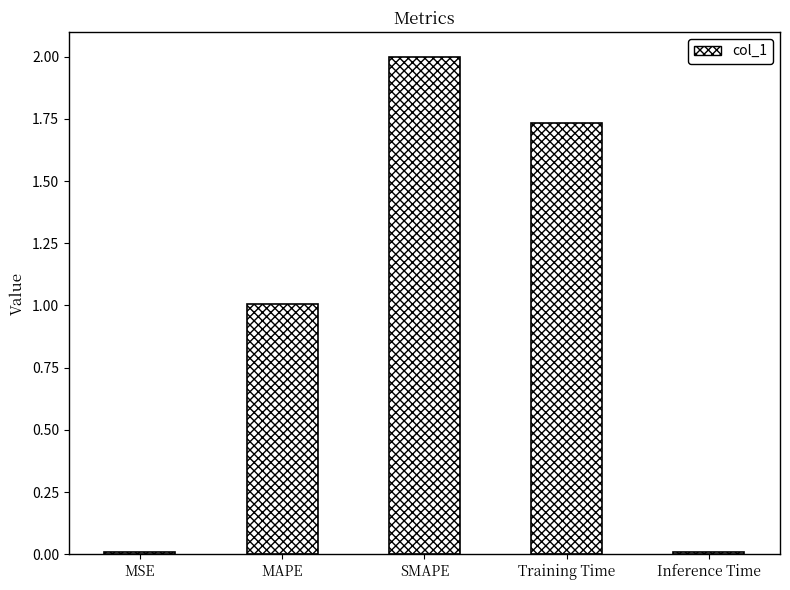

What is the sum of the values at SMAPE and MAPE?

3.0